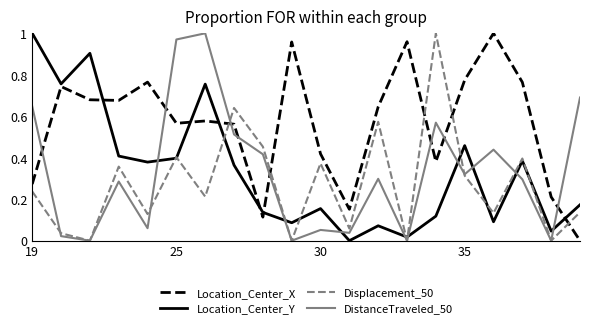

After their last crossing, which series has the higher values: DistanceTraveled_50 or Location_Center_X?

DistanceTraveled_50